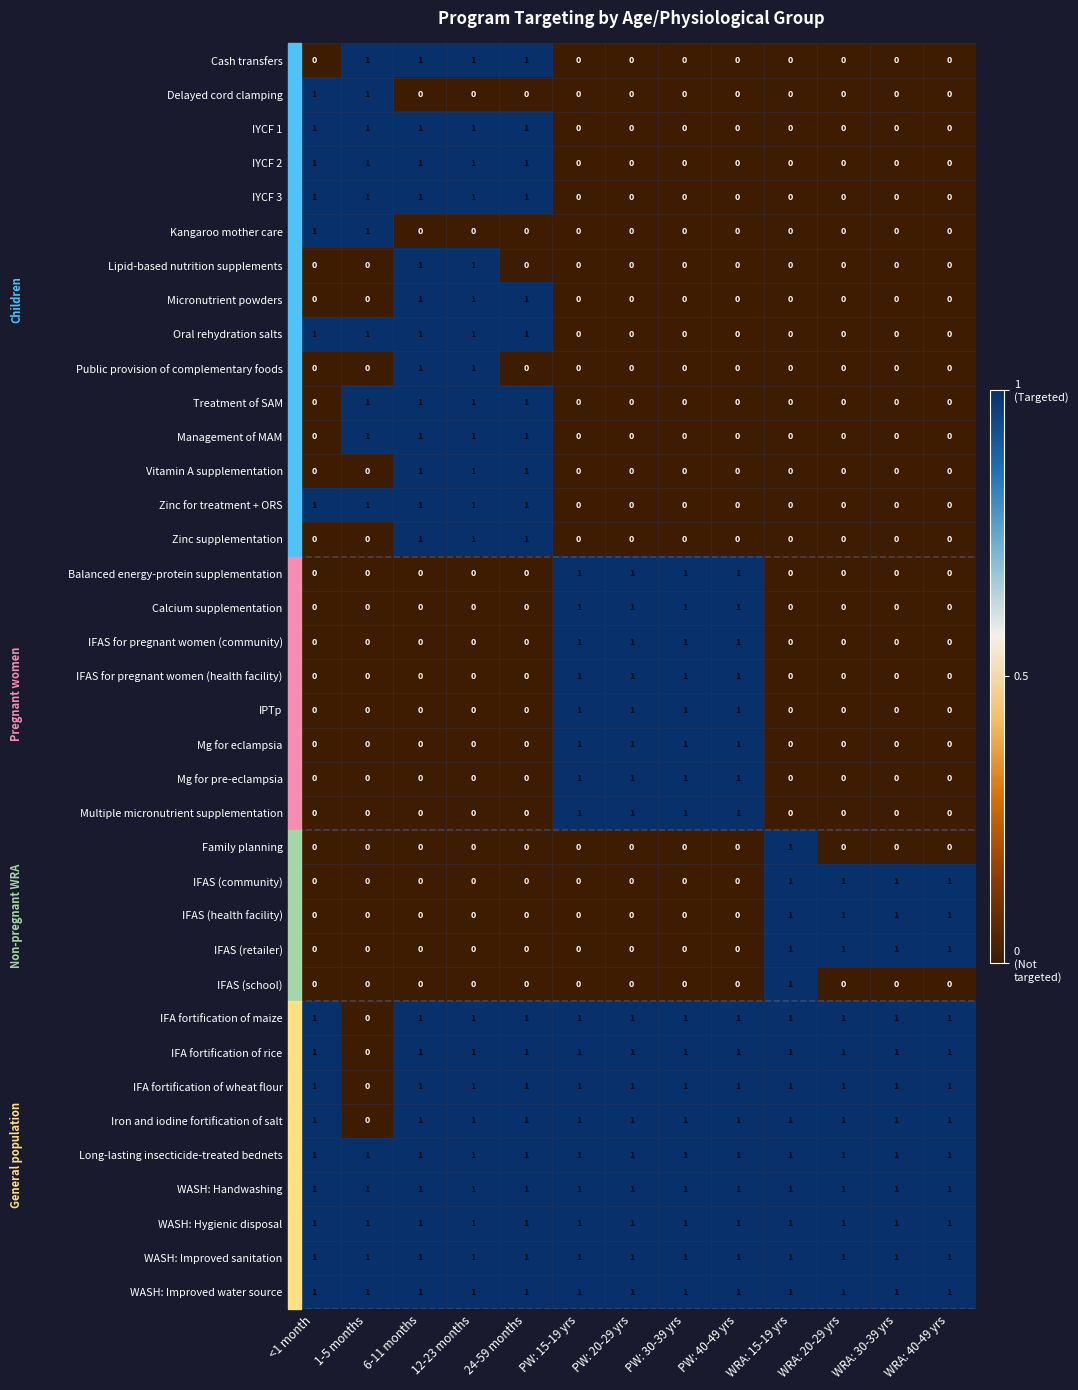

How many IFA fortification of maize values are between 1 and 2?

12